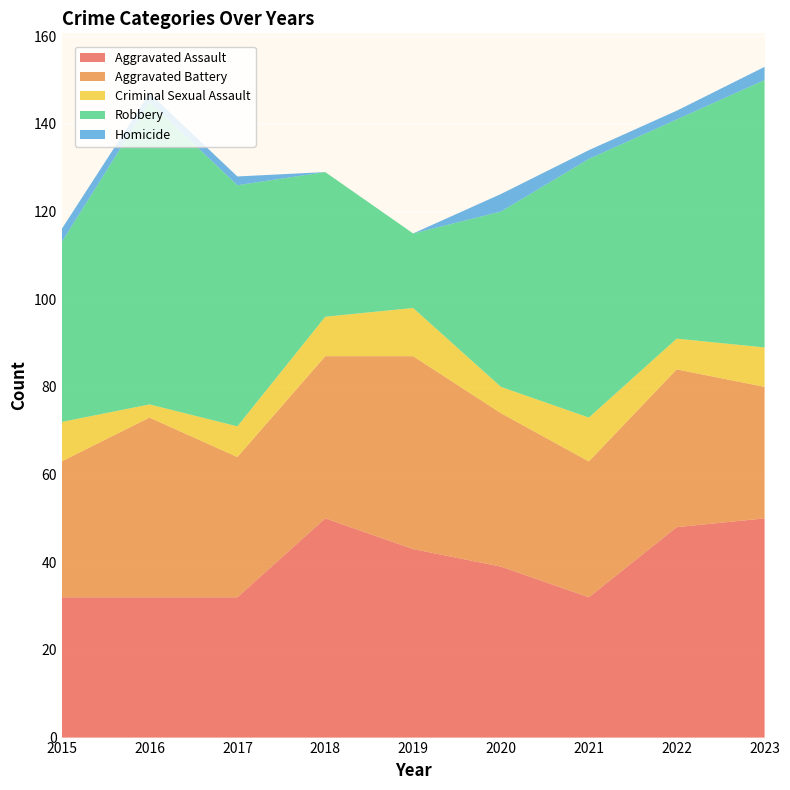

Reading left to right, extract all data points from this chart.

Aggravated Assault: 32	32	32	50	43	39	32	48	50
Aggravated Battery: 31	41	32	37	44	35	31	36	30
Criminal Sexual Assault: 9	3	7	9	11	6	10	7	9
Robbery: 41	69	55	33	17	40	59	50	61
Homicide: 3	2	2	0	0	4	2	2	3